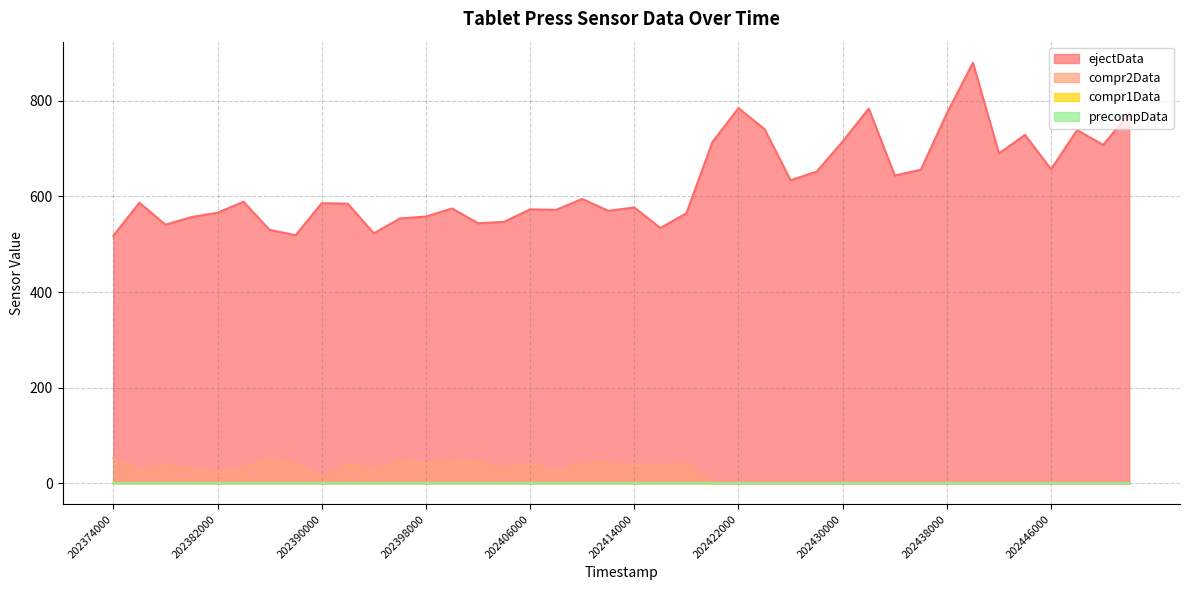

What is the average value of the compr2Data series?

22